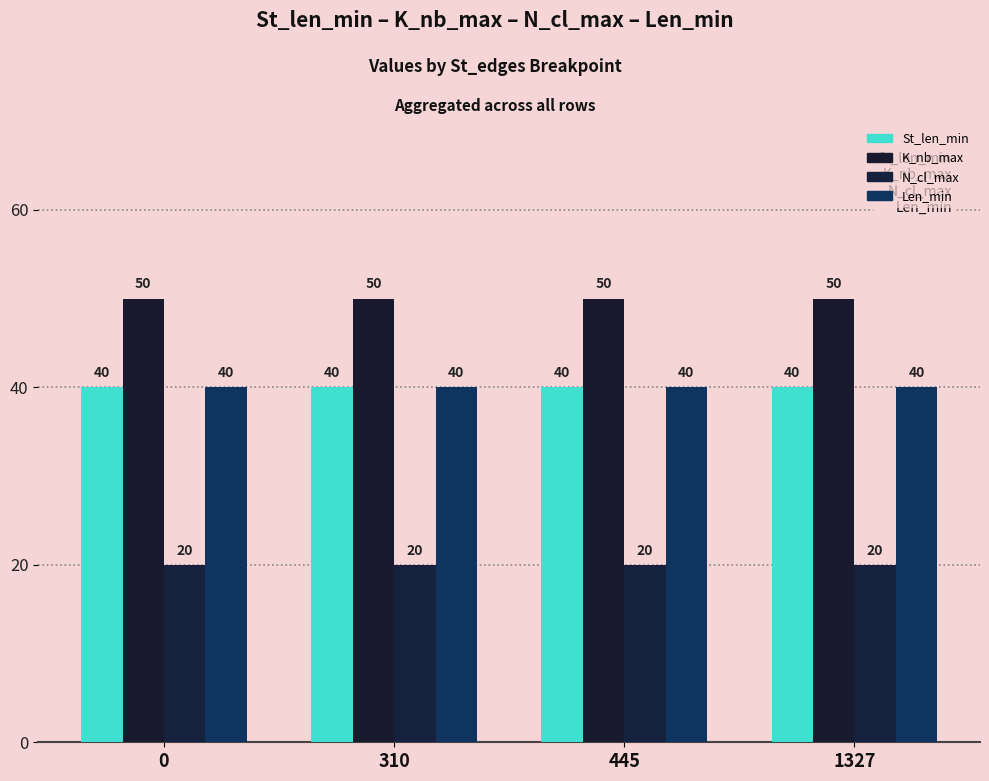

Reading right to left, list all the values displayed in this chart.

St_len_min: 1327=40	445=40	310=40	0=40
K_nb_max: 1327=50	445=50	310=50	0=50
N_cl_max: 1327=20	445=20	310=20	0=20
Len_min: 1327=40	445=40	310=40	0=40